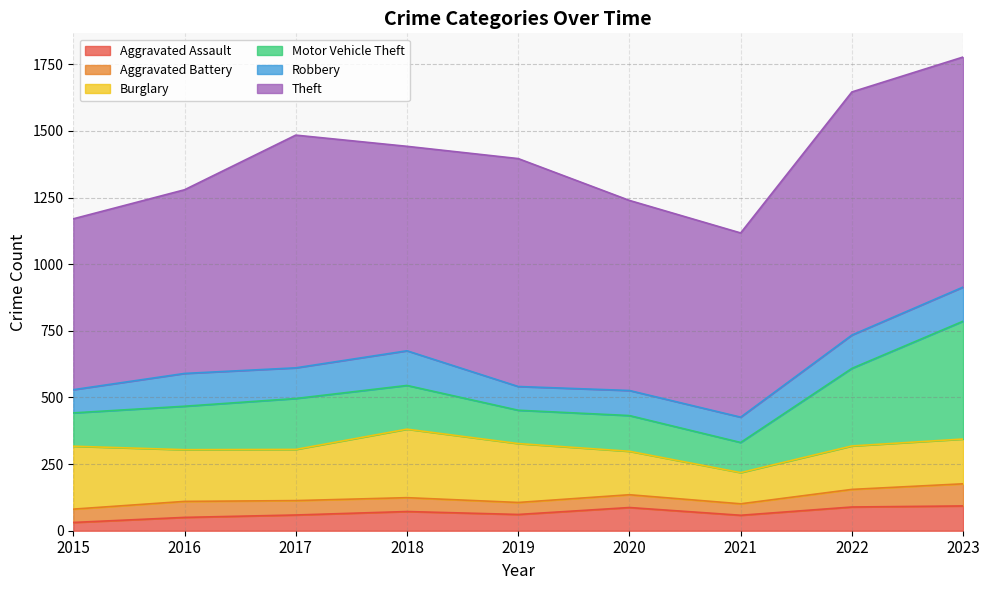

Is the value of Theft at 2018 greater than the value of Aggravated Battery at 2018?

Yes